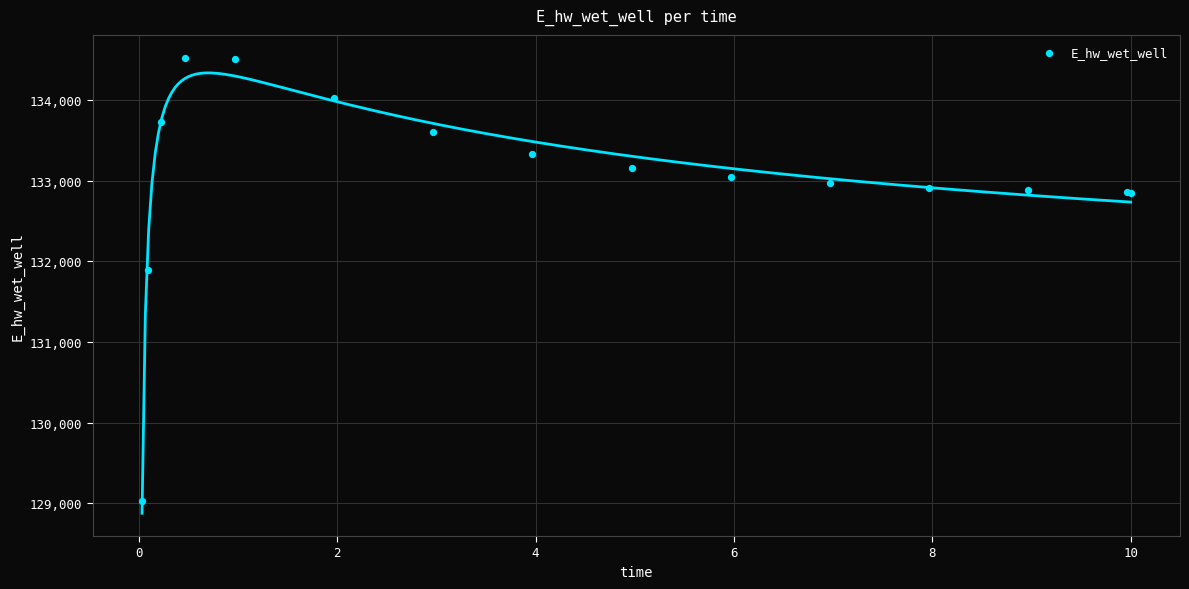

What Y value in the scatter plot is closest to 131779?

131898.7